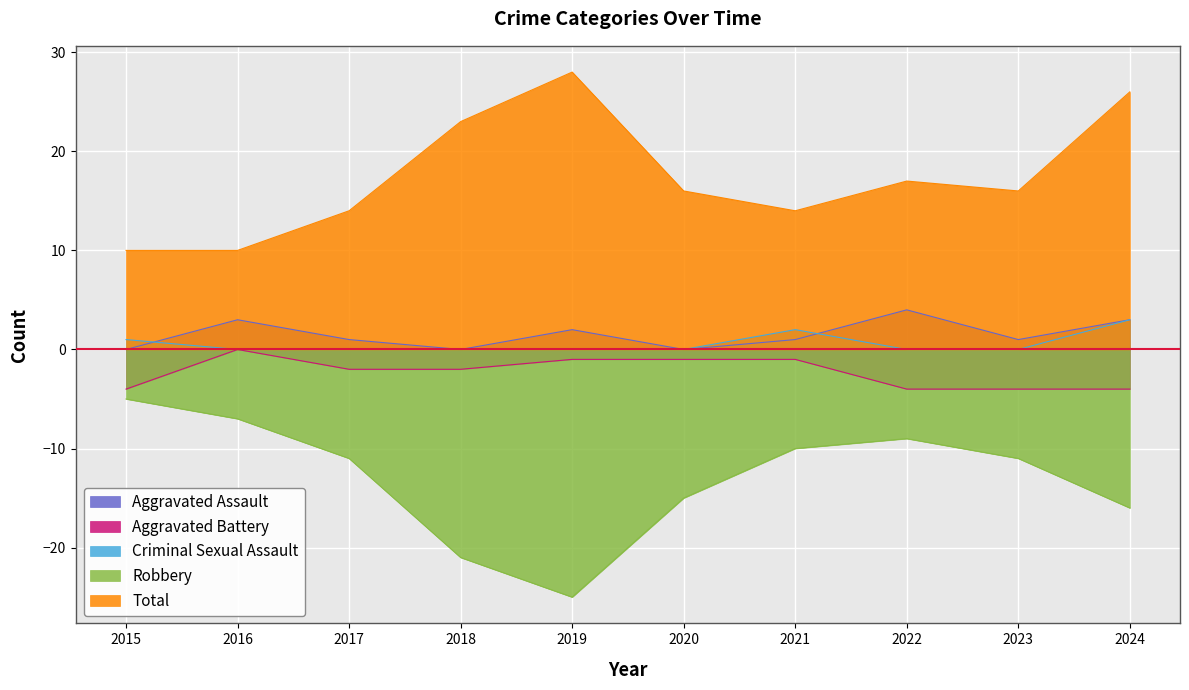

Rank the series by their maximum value, from lowest to highest.

Robbery, Aggravated Battery, Criminal Sexual Assault, Aggravated Assault, Total